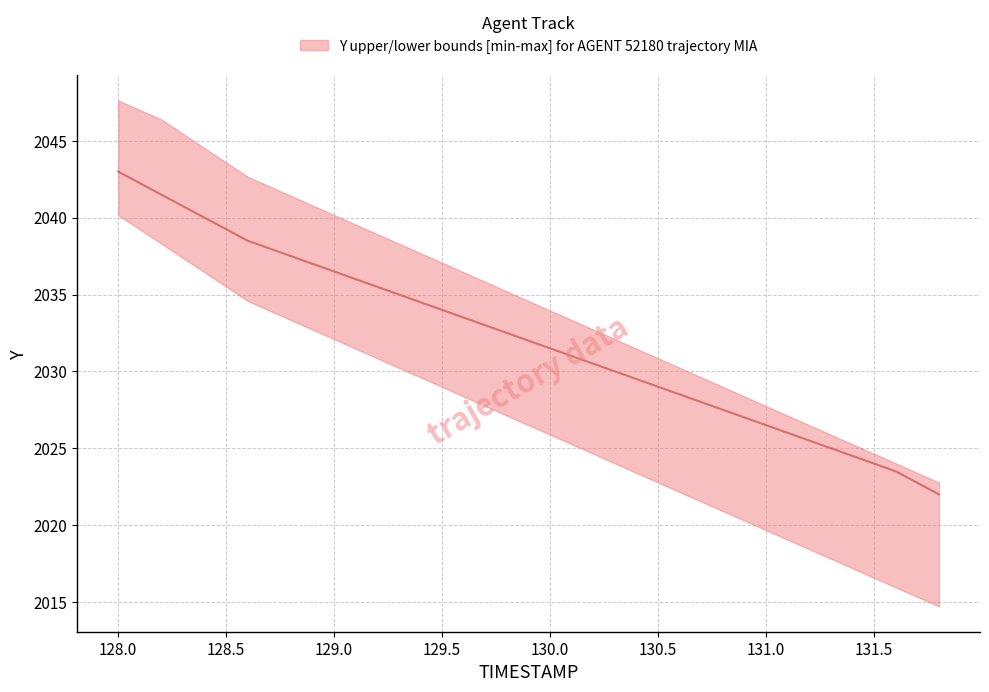

How many lines are shown in the chart?

3